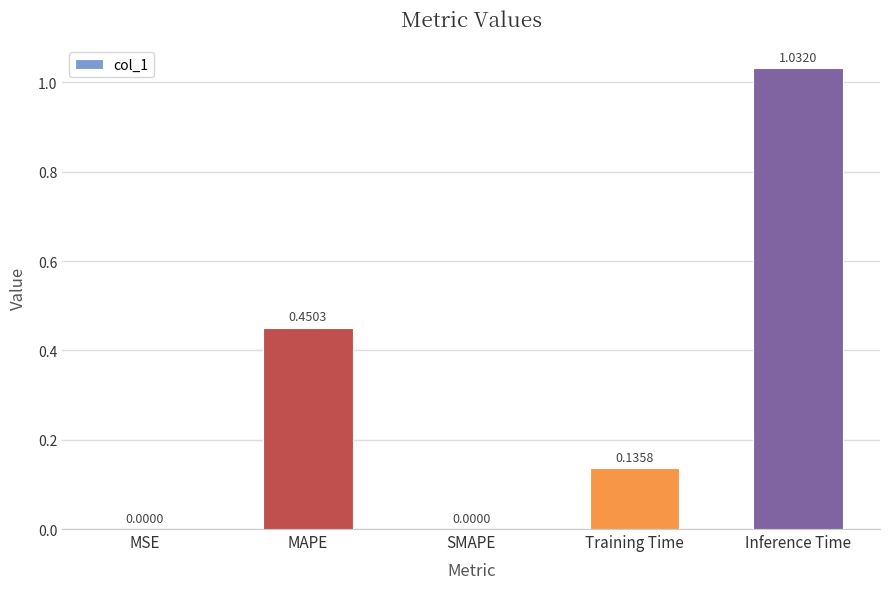

What is the average value?

0.3